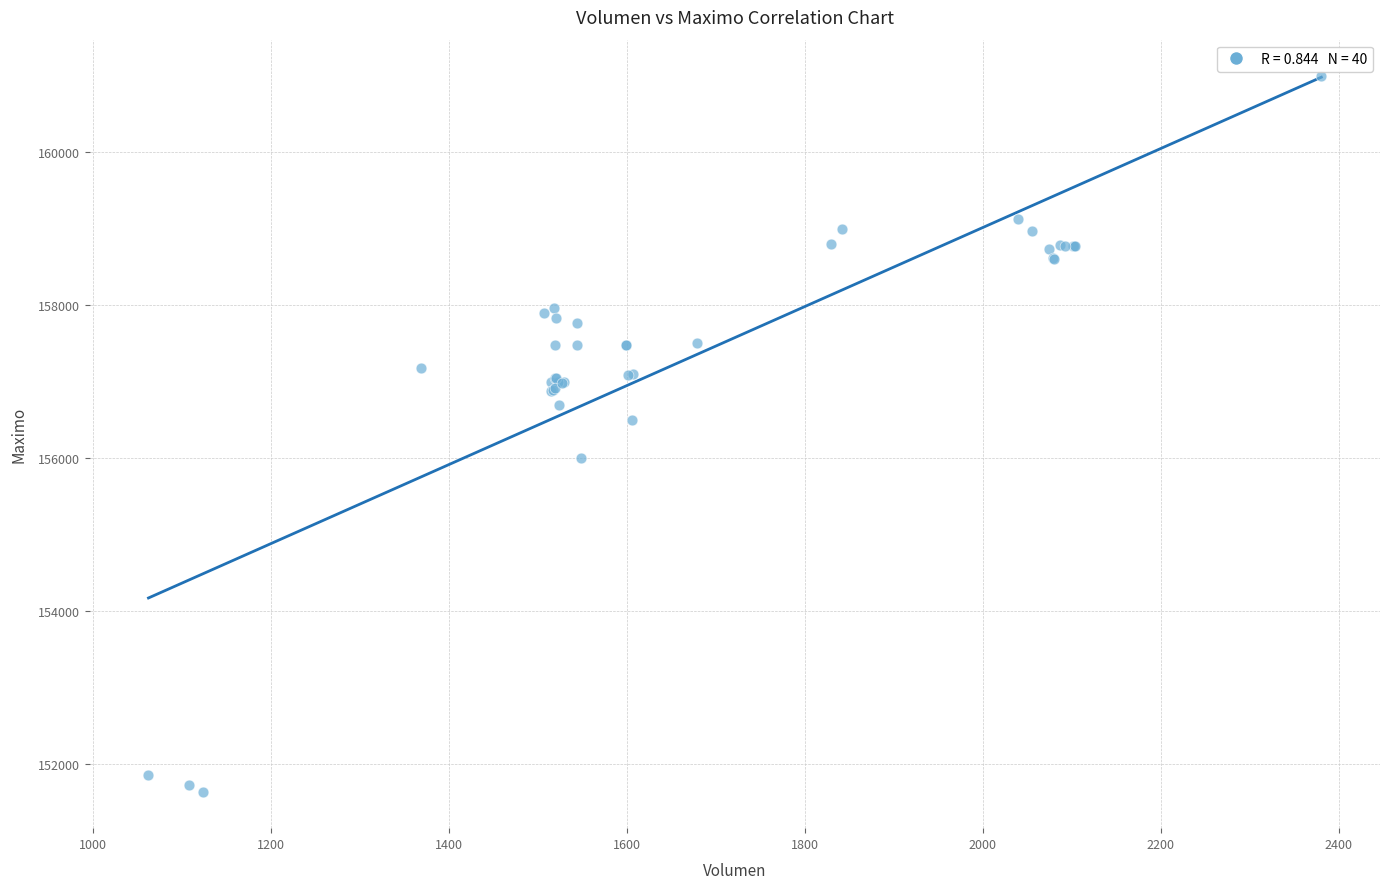

What Y value in the scatter plot is closest to 156316?

156500